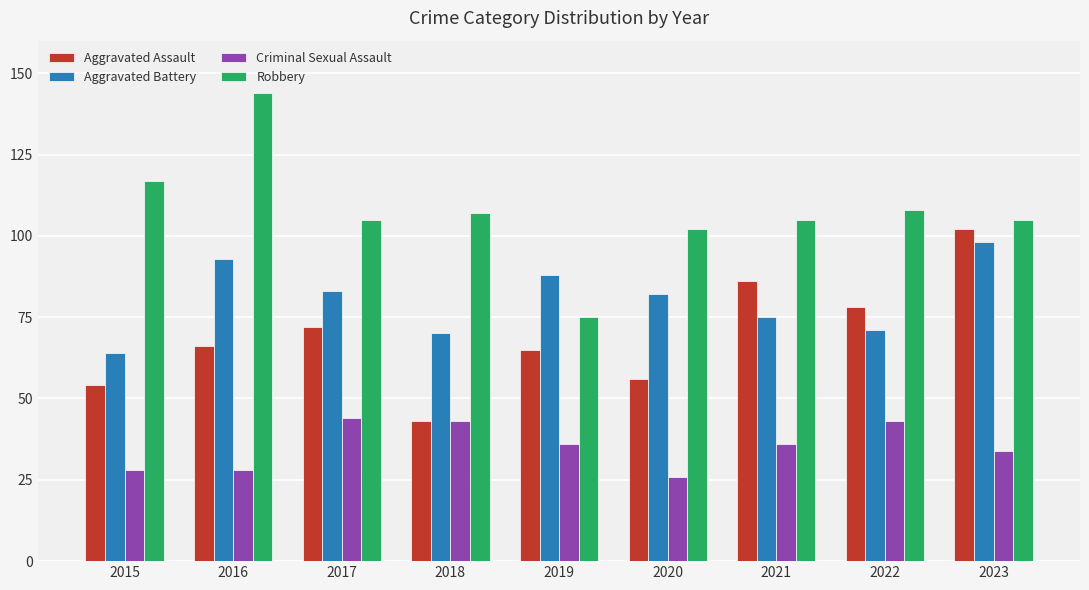

Which series changed the most between 2022 and 2023?

Aggravated Battery